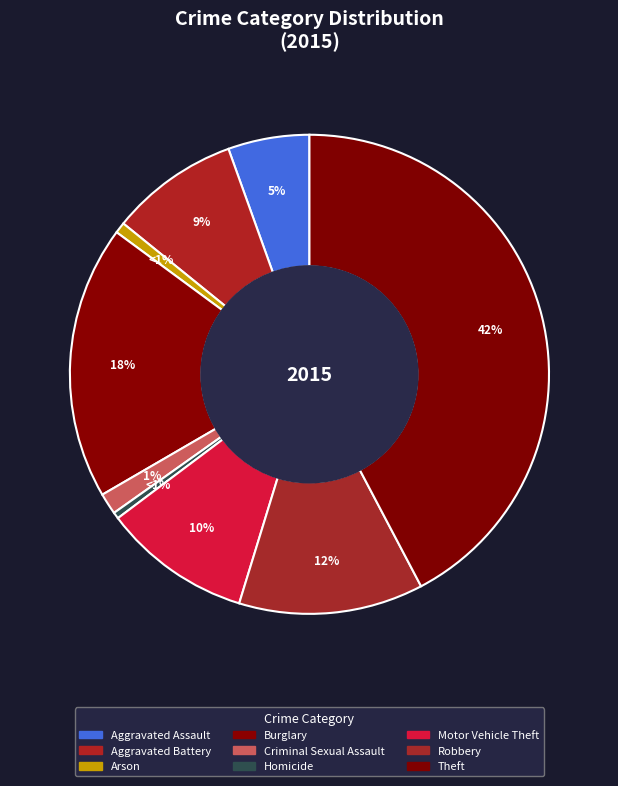

The Robbery slice represents 12% of the pie. True or false?

True